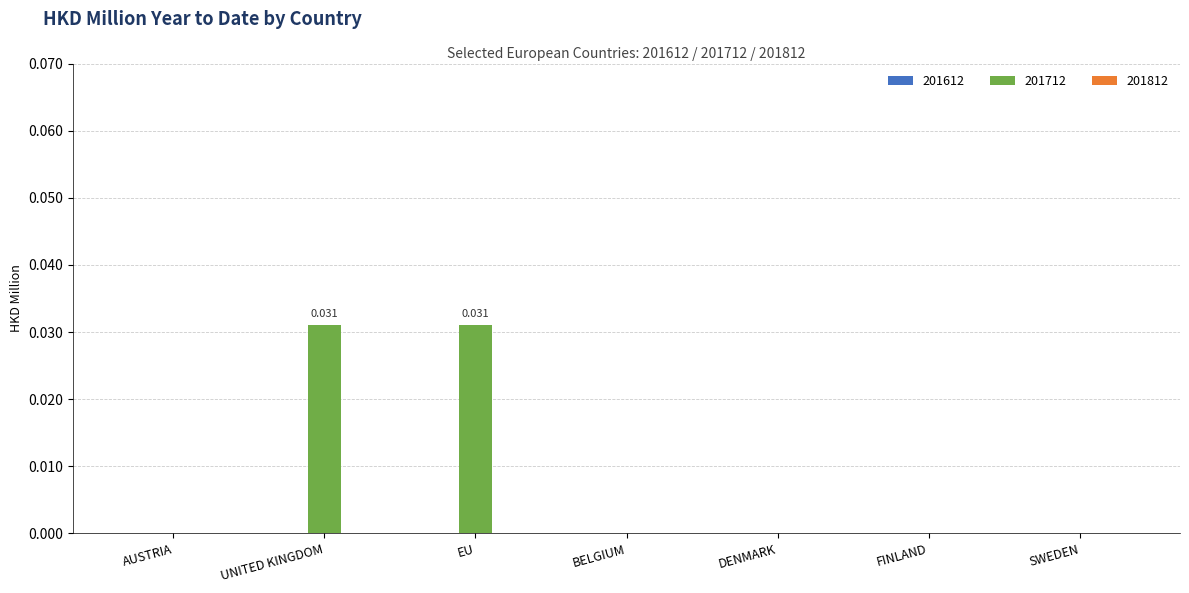

How many data points does each series have?

7